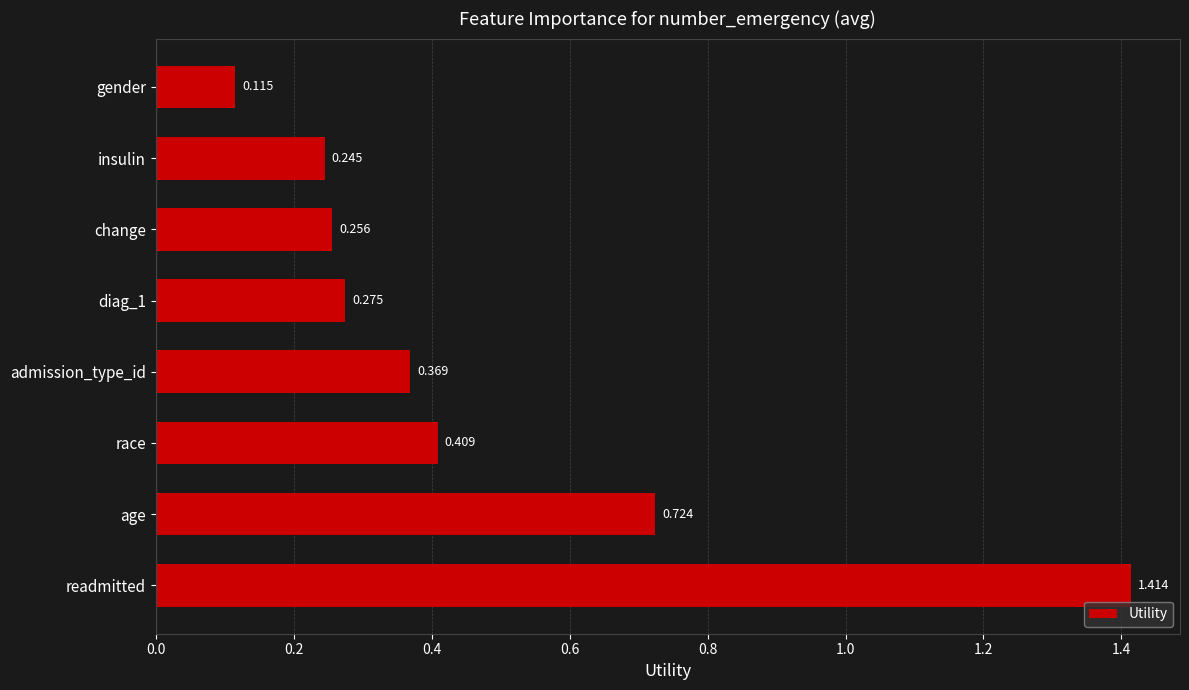

Does the chart contain any negative values?

No